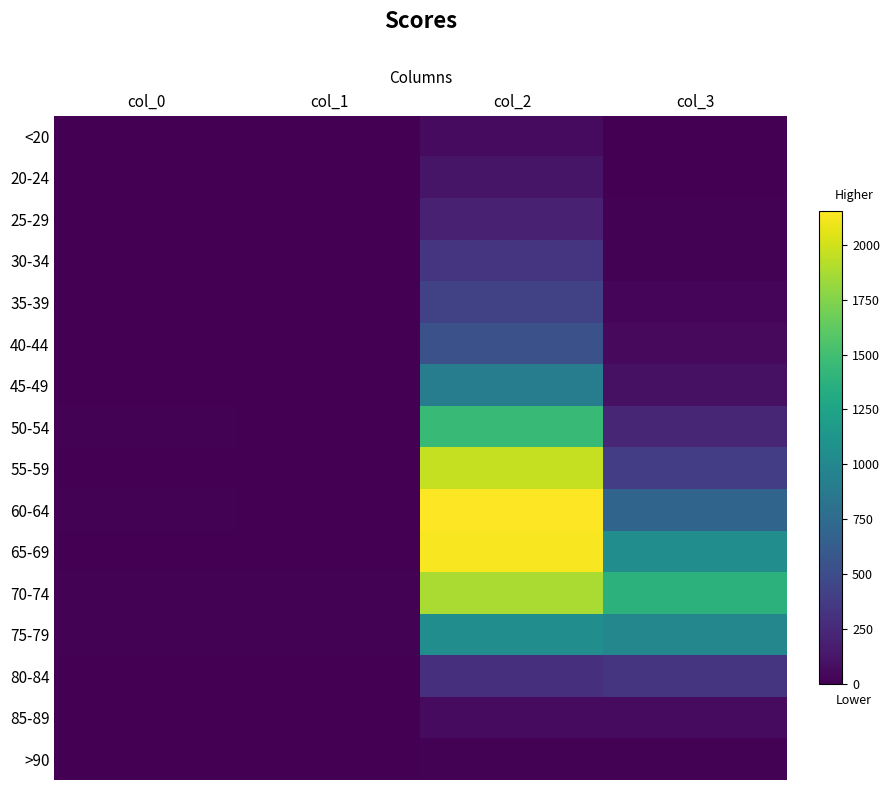

Which series changed the most between col_0 and col_2?

60-64